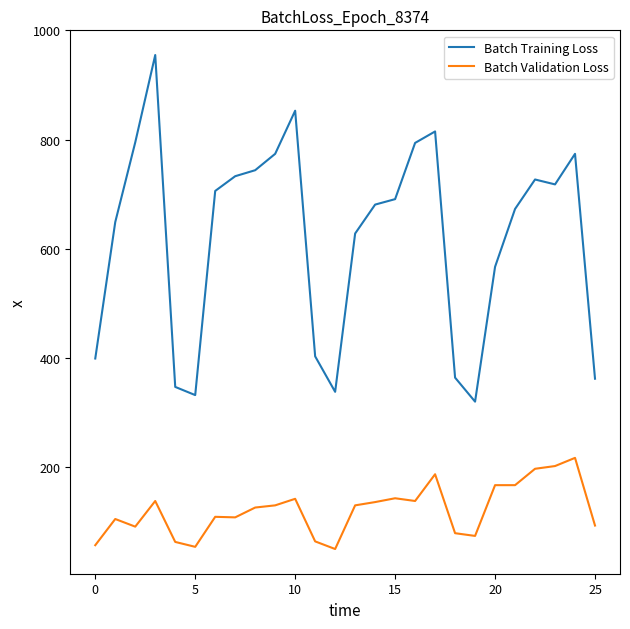

At how many categories does at least one series exceed 281?

26